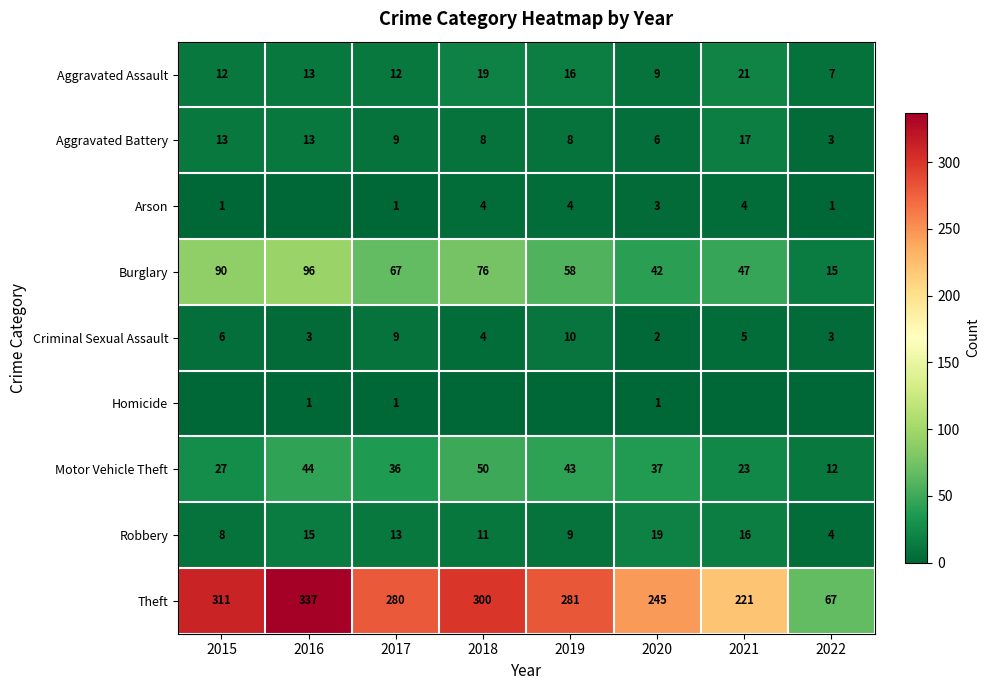

What is the maximum value for Aggravated Assault?

21